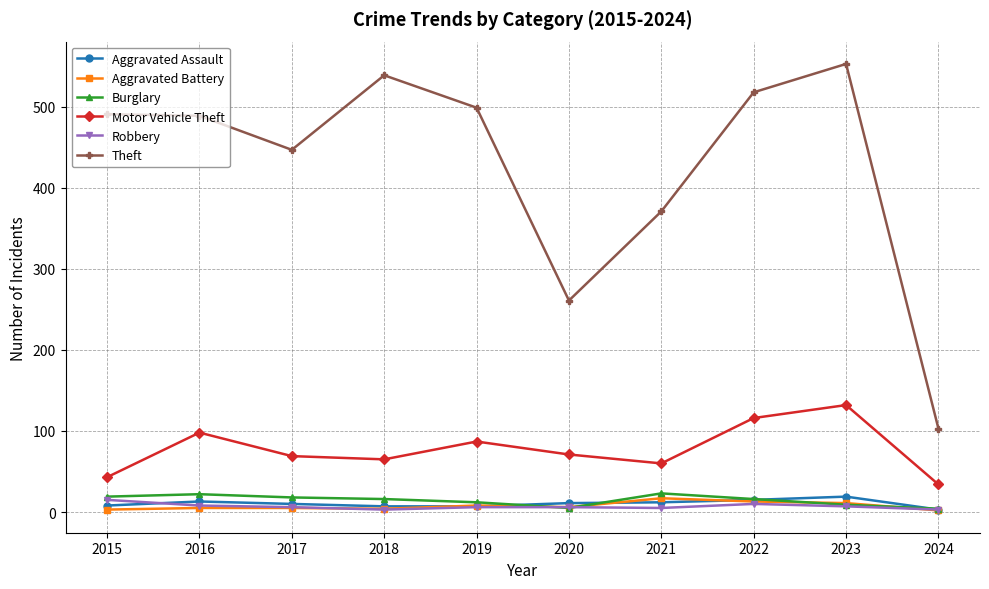

At which category does Theft reach its first local valley?

2017